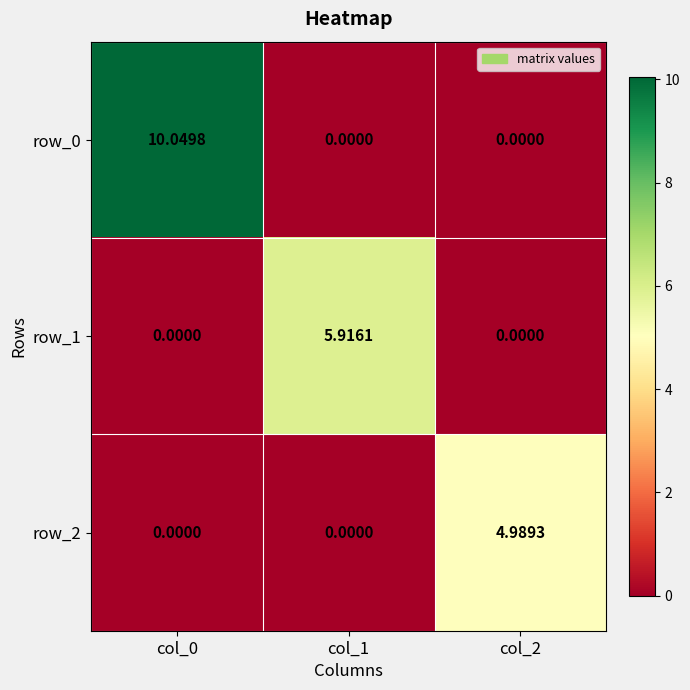

Reading left to right, transcribe all the data shown in this chart.

row_0: col_0=10.0	col_1=0.0	col_2=0.0
row_1: col_0=0.0	col_1=5.9	col_2=0.0
row_2: col_0=0.0	col_1=0.0	col_2=5.0